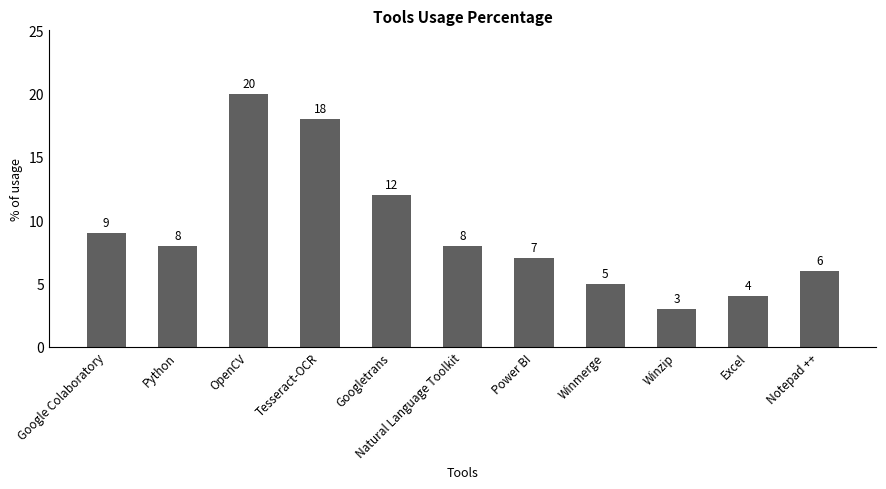

At which category does the chart reach its minimum across all series?

Winzip